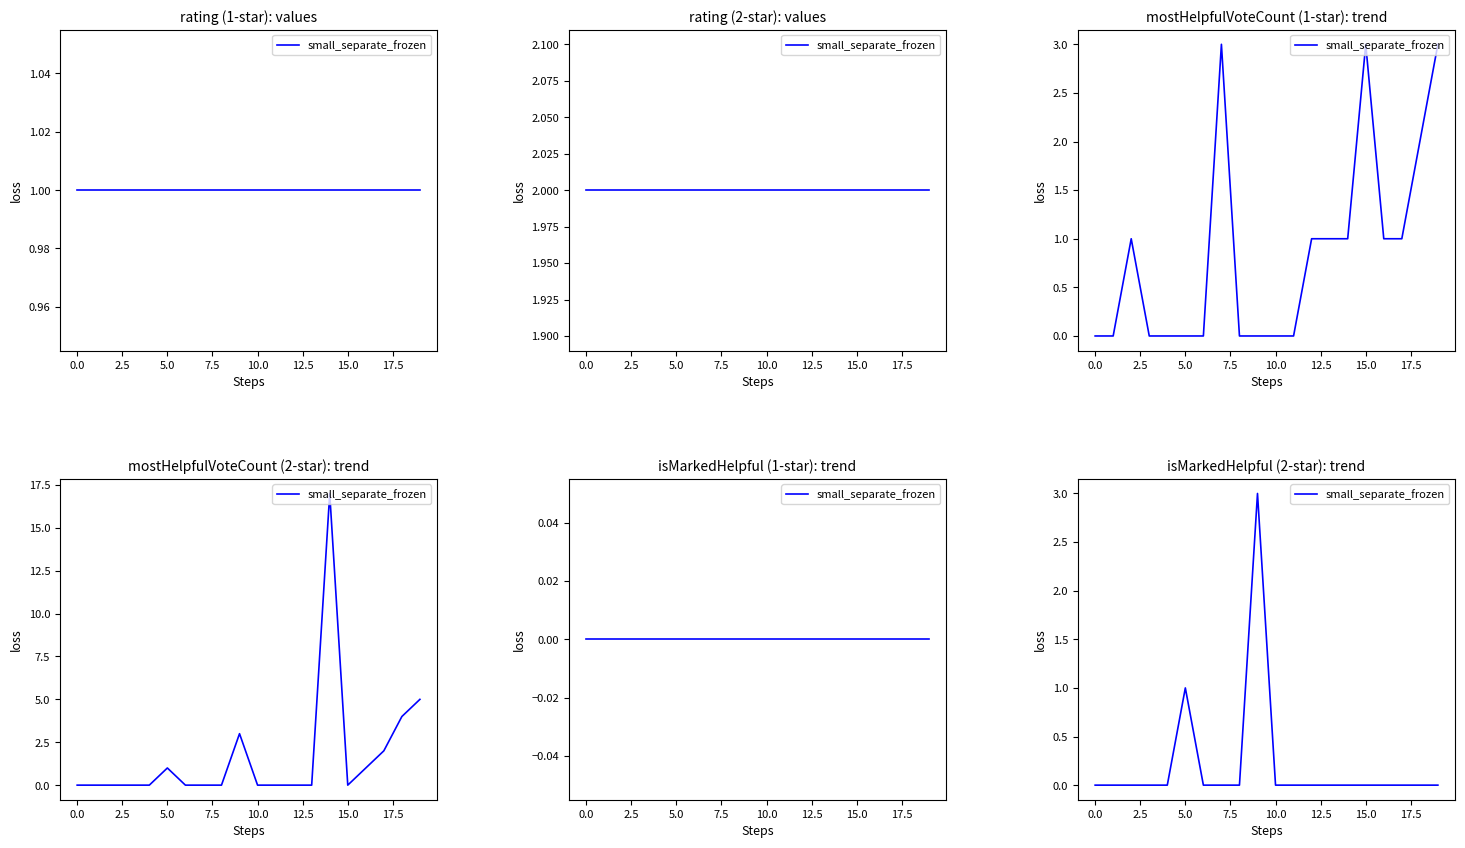

What is the difference between the second highest and second lowest values?

1